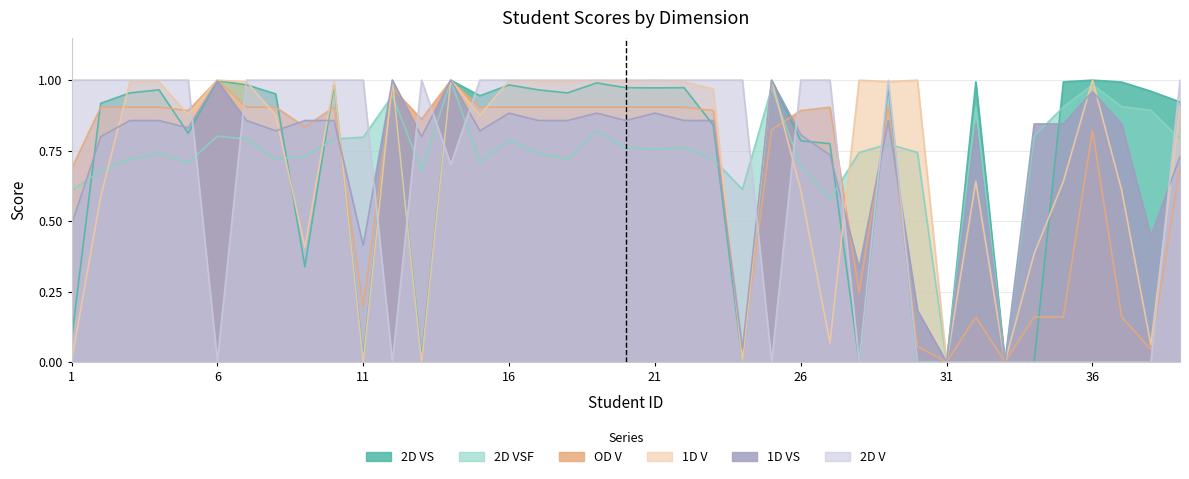

Does the chart have visible grid lines?

Yes